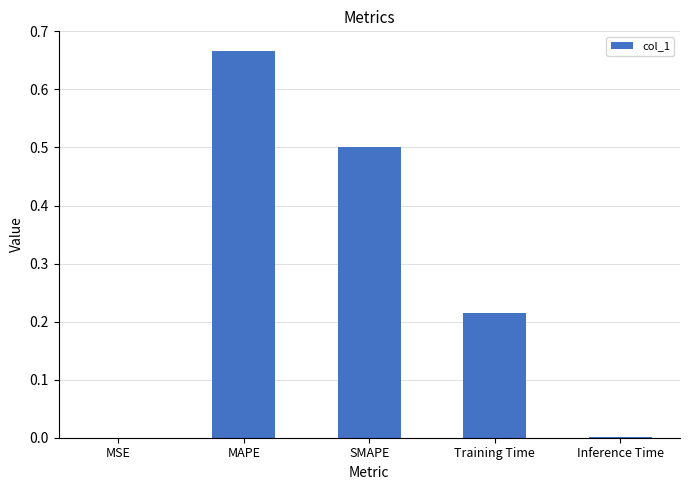

The value at Inference Time is 0.0. True or false?

True